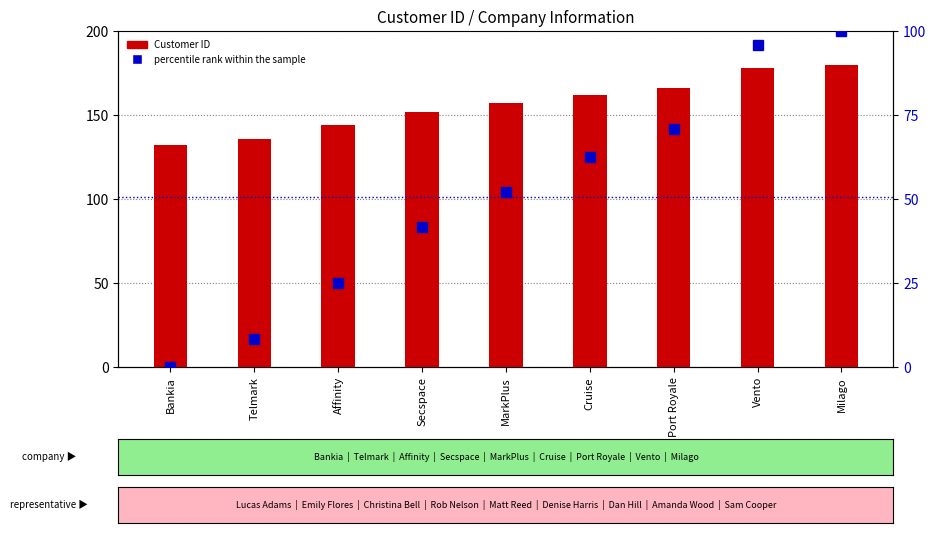

Rank the series at Port Royale from lowest to highest value.

percentile rank within the sample, Customer ID